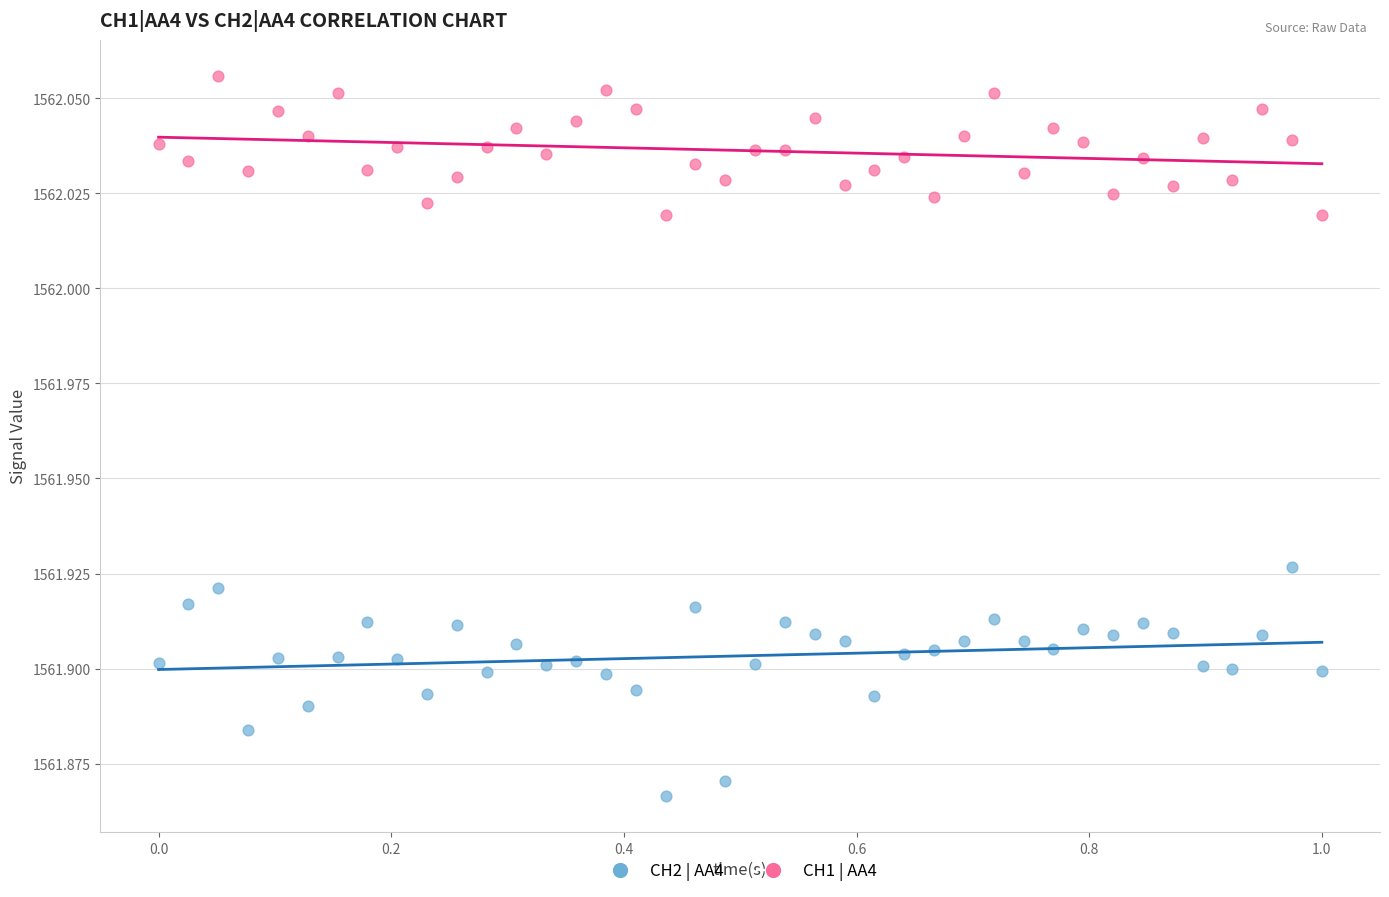

Across all data points, what is the range of X values (max minus min)?

1.0